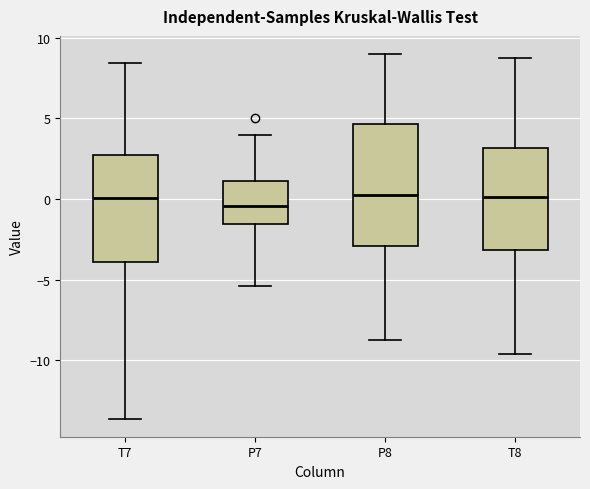

Where does the median line of the box for P7 sit on the y-axis? The values are not printed on the chart, so give them approximately, as read against the axis.

-0.5